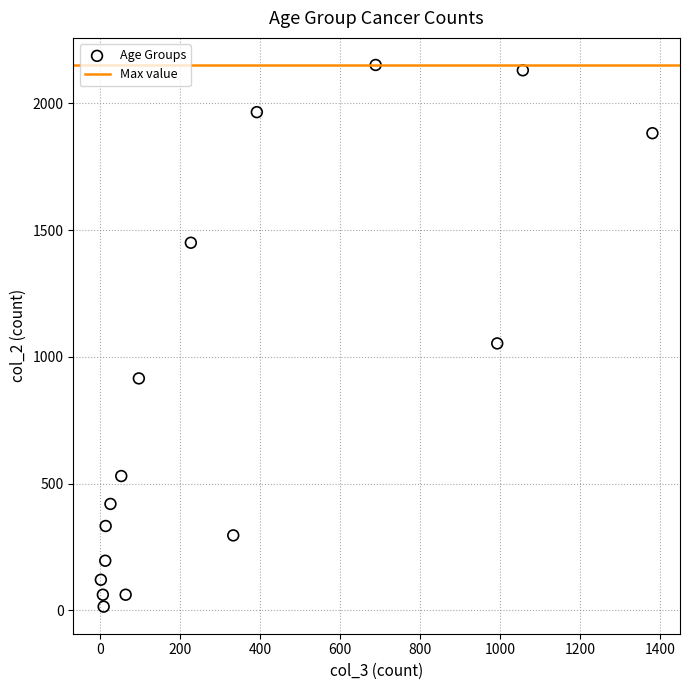

What is the range of X values (max minus min)?

1379